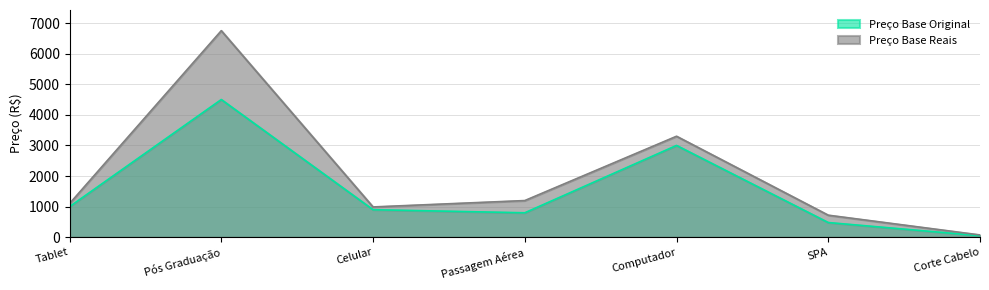

How many data points in Preço Base Original are above 899?

4